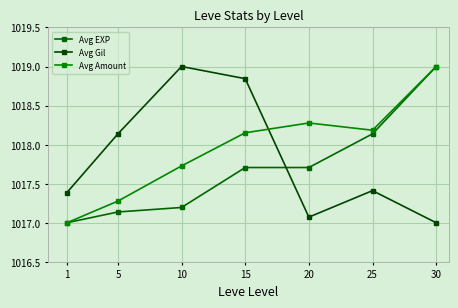

How many data points in Avg Gil are above 1017?

6